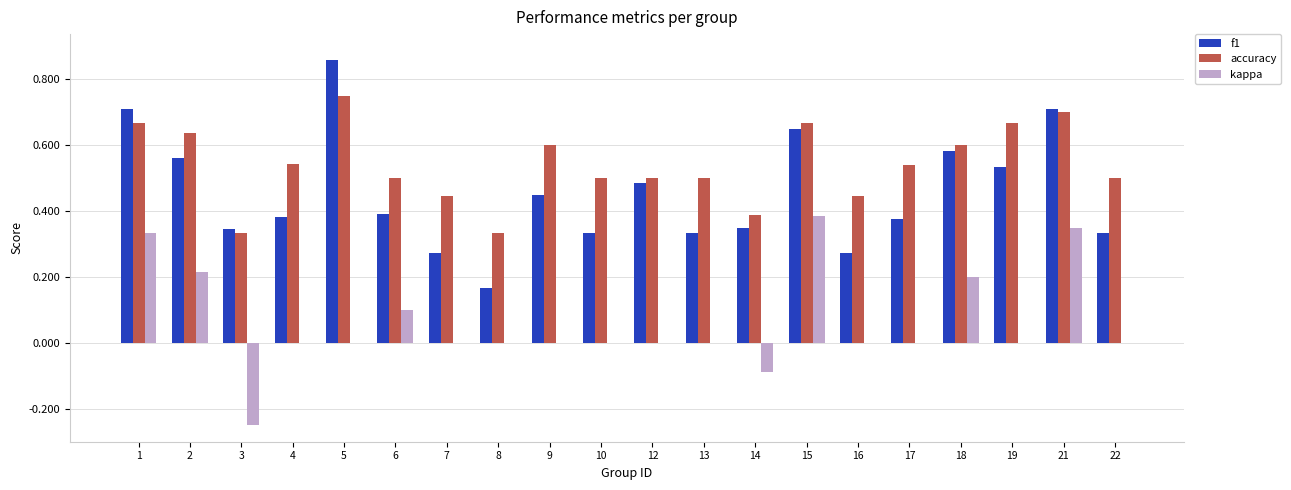

At which category does the chart reach its peak across all series?

5